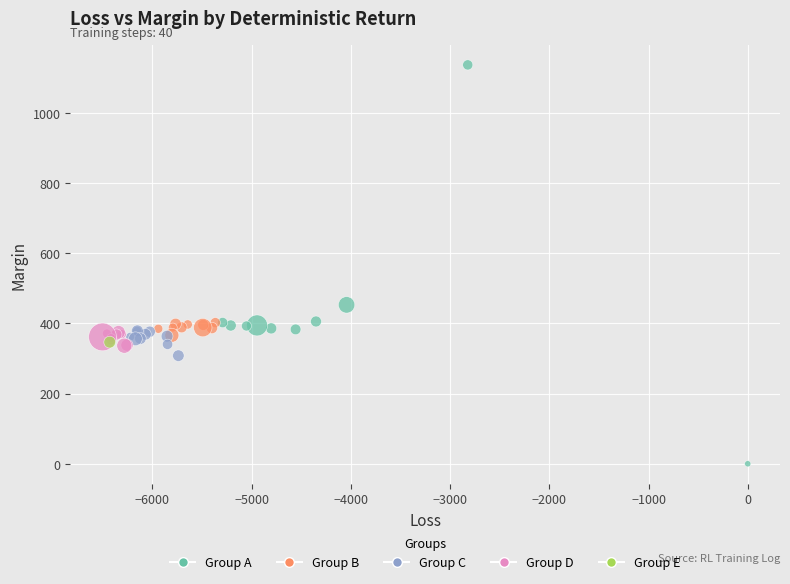

What Y value in the scatter plot is closest to 568?

452.7